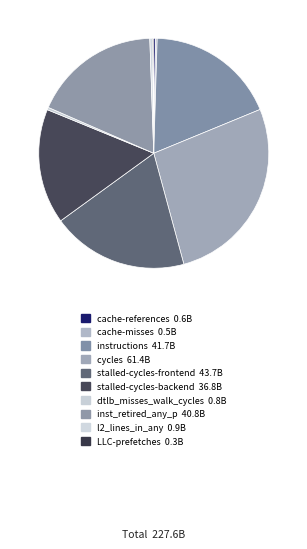

What percentage is NOT represented by cache-misses?

99.8%